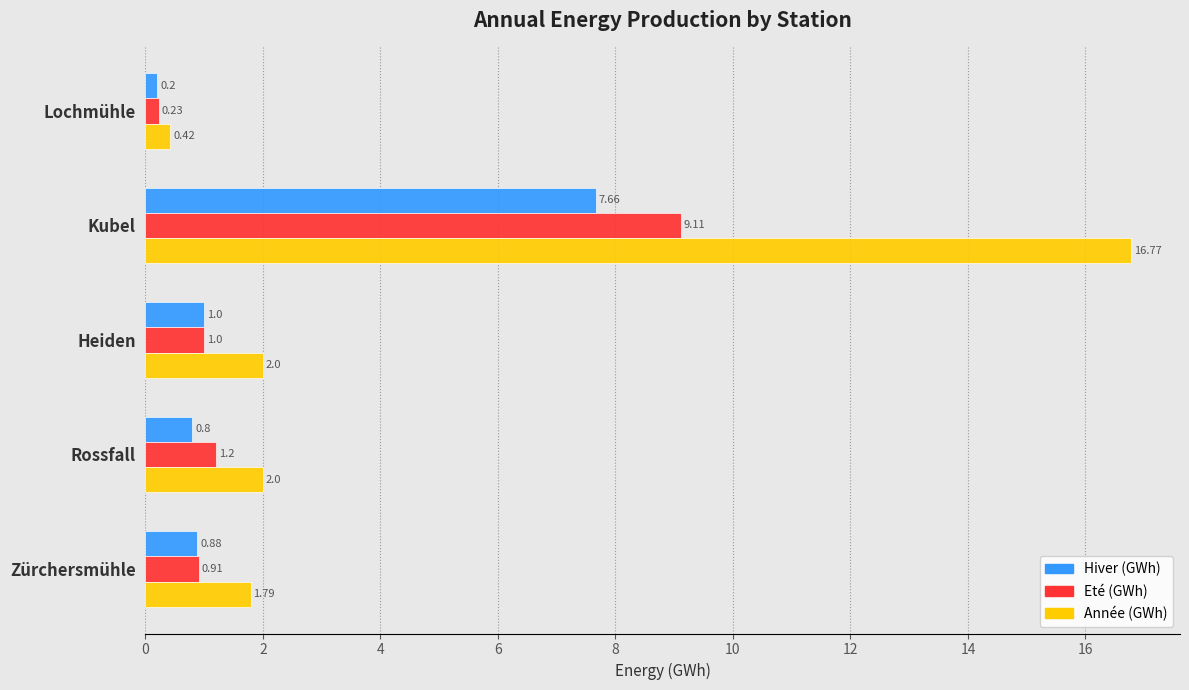

List the series in order of their peak value, highest first.

Année (GWh), Eté (GWh), Hiver (GWh)